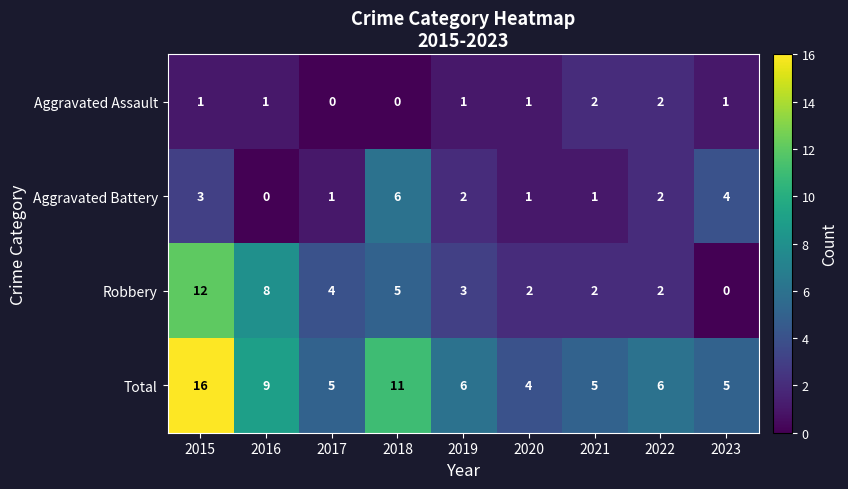

Count the number of categories in the chart.

9